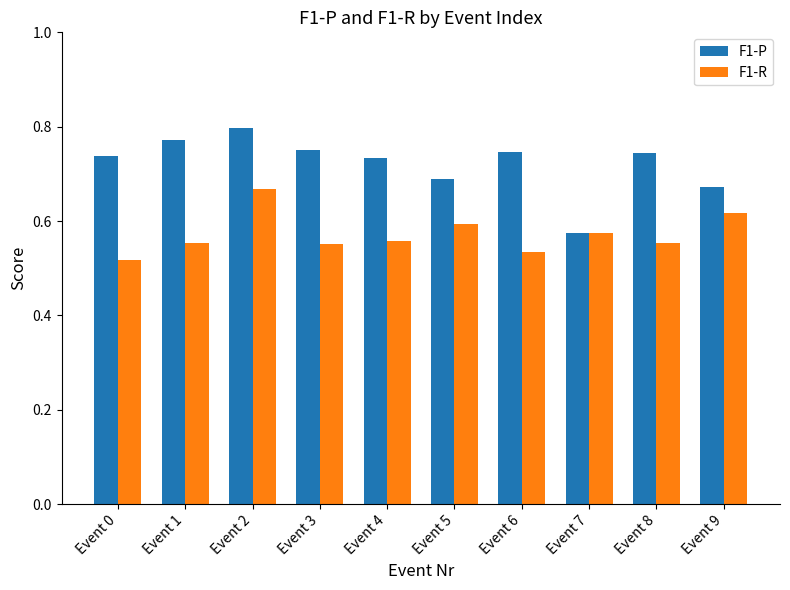

Rank the series by their maximum value, from lowest to highest.

F1-R, F1-P